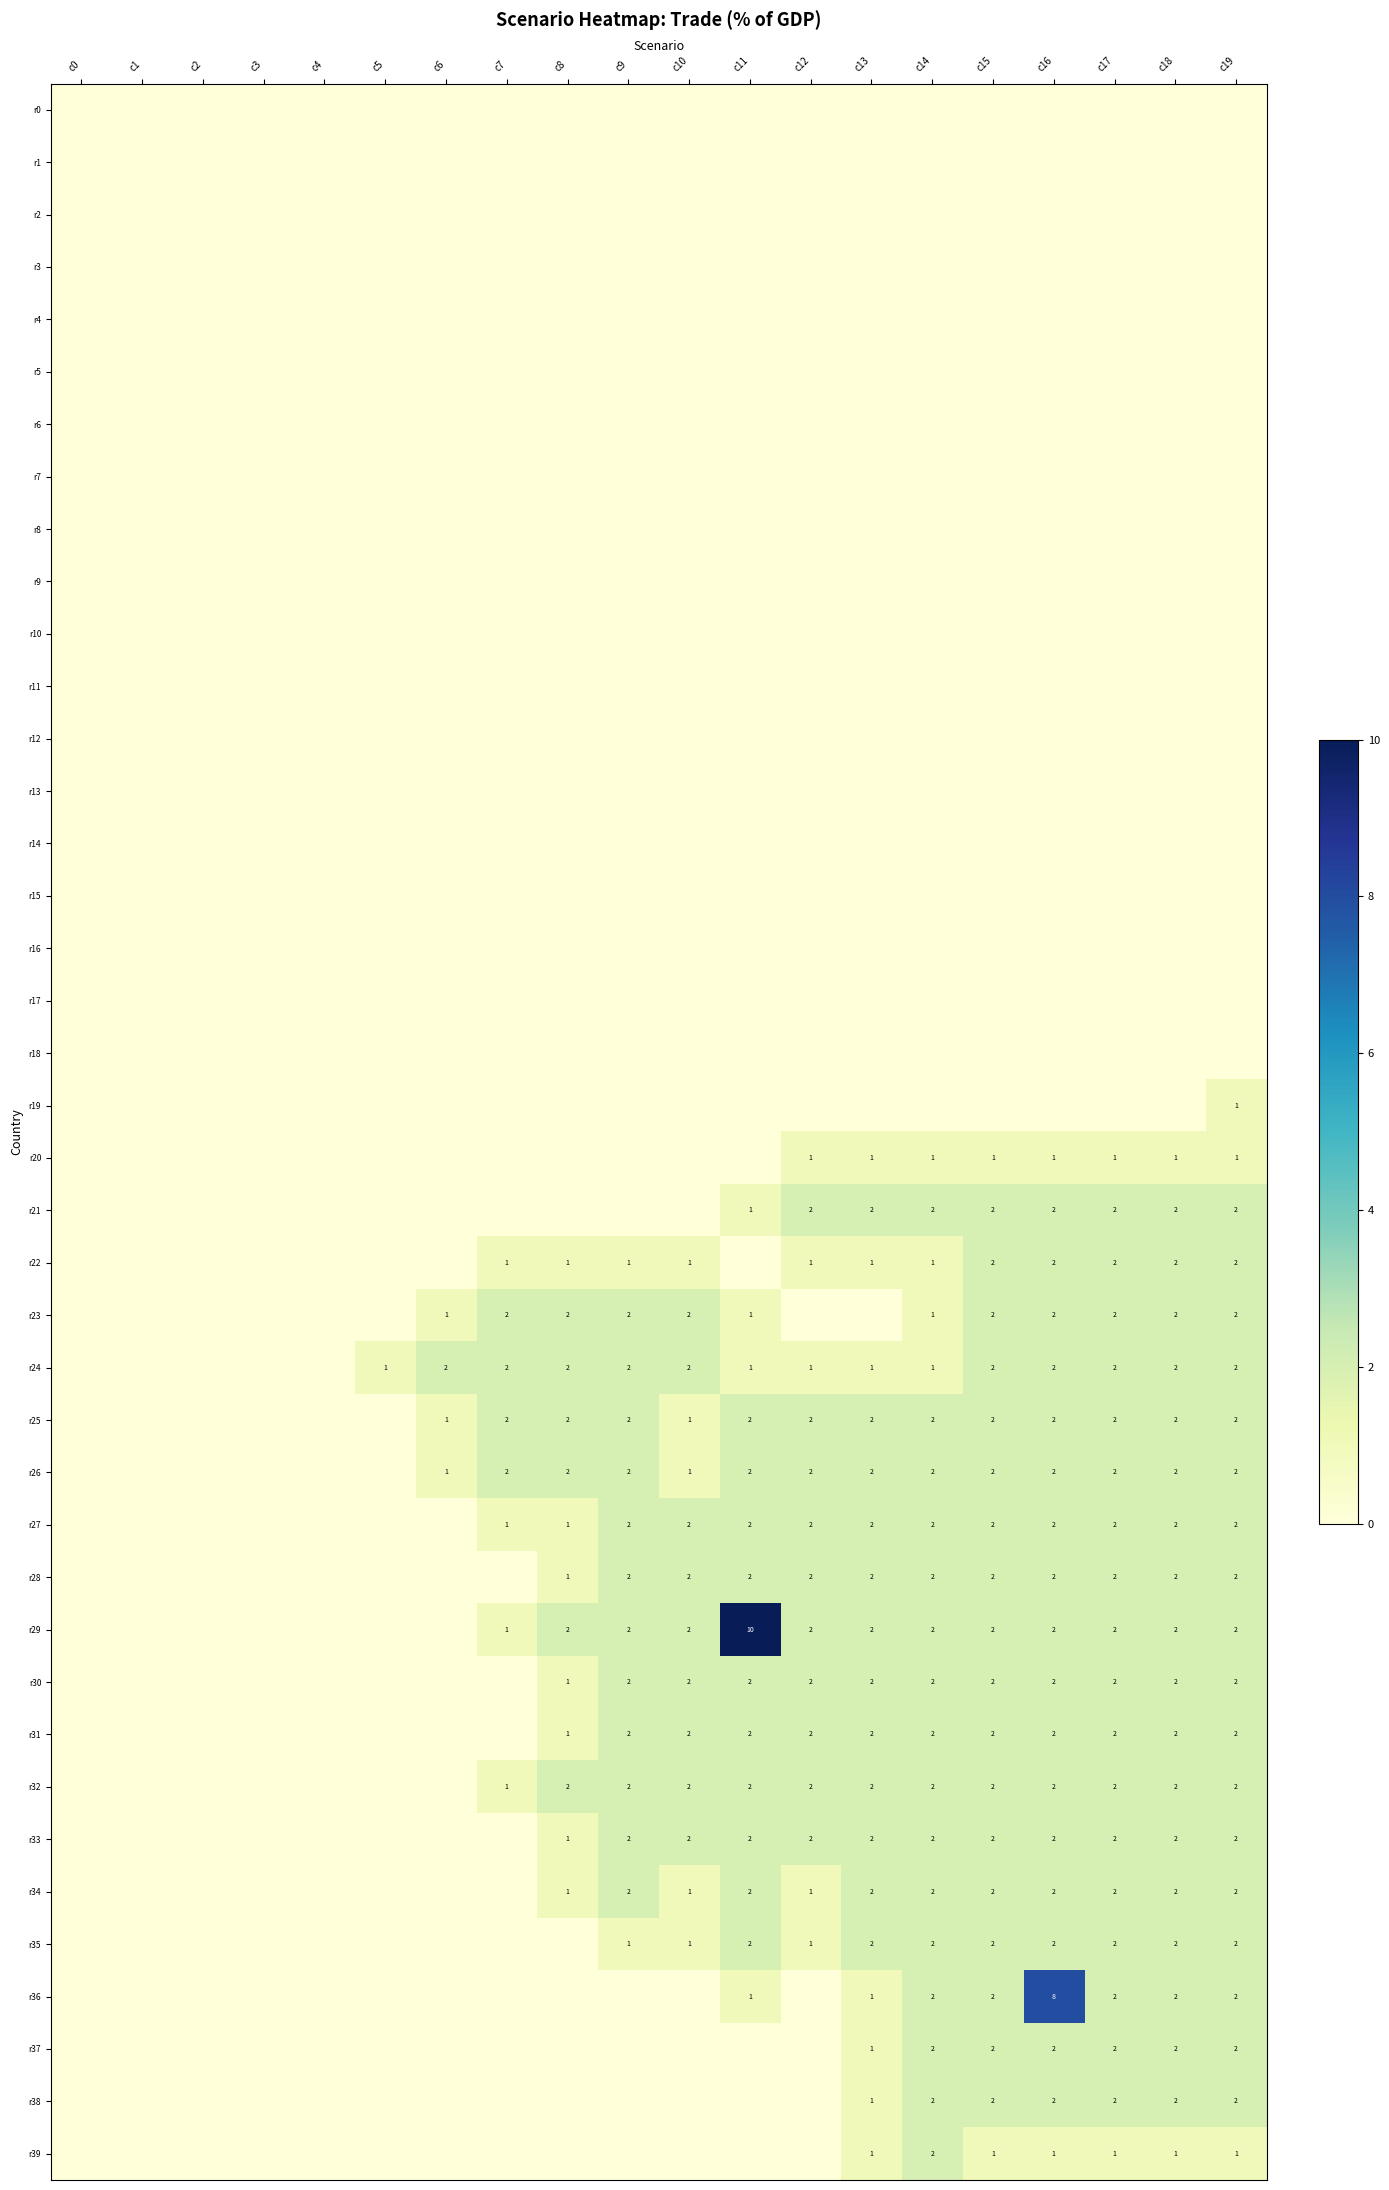

Which category has the lowest value in the r31 series?

c0